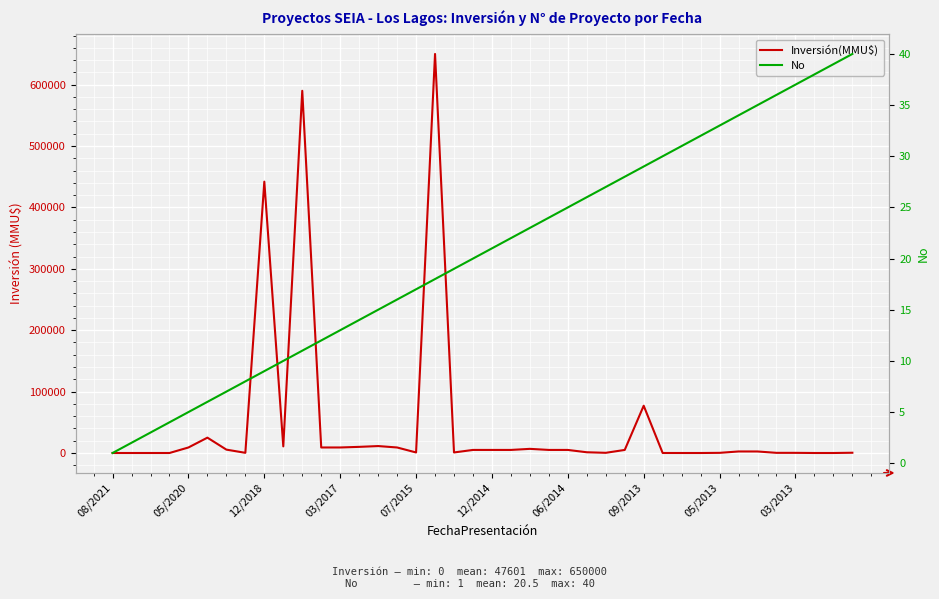

True or false: Inversión(MMU$) and No intersect in this chart.

True